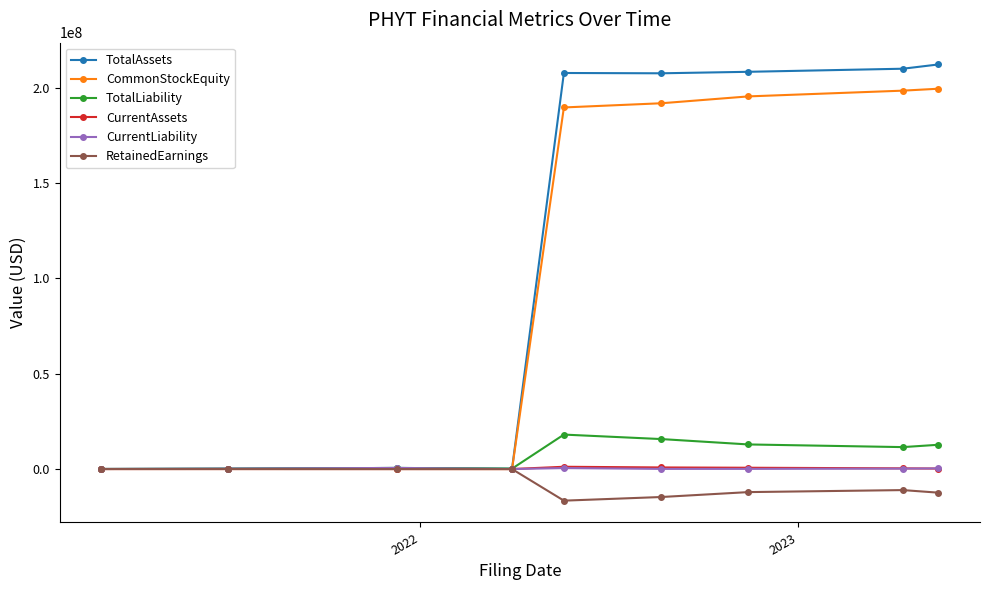

What is the sum of all RetainedEarnings values?

-66838802.7